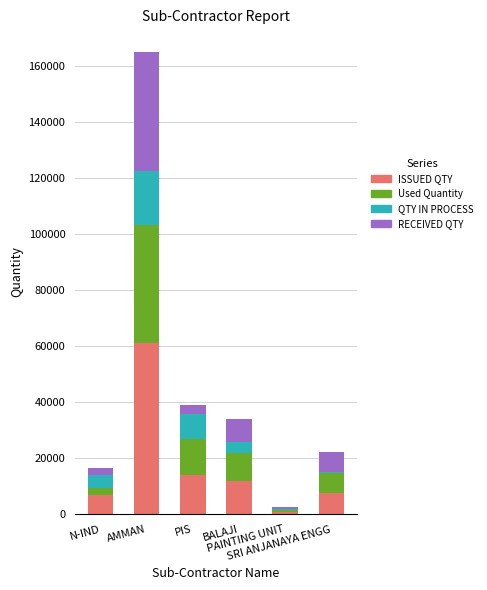

What is the highest value of the ISSUED QTY series?

61092